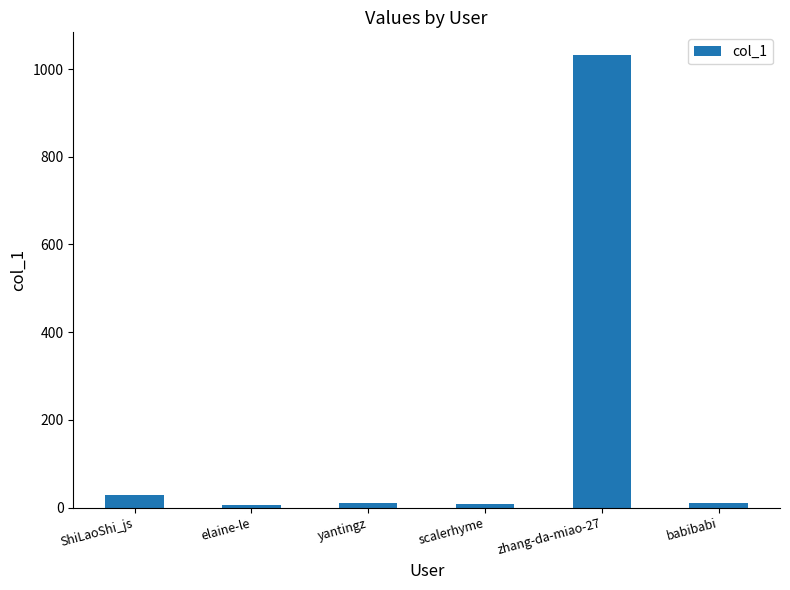

What is the sum of the values at elaine-le and zhang-da-miao-27?

1037